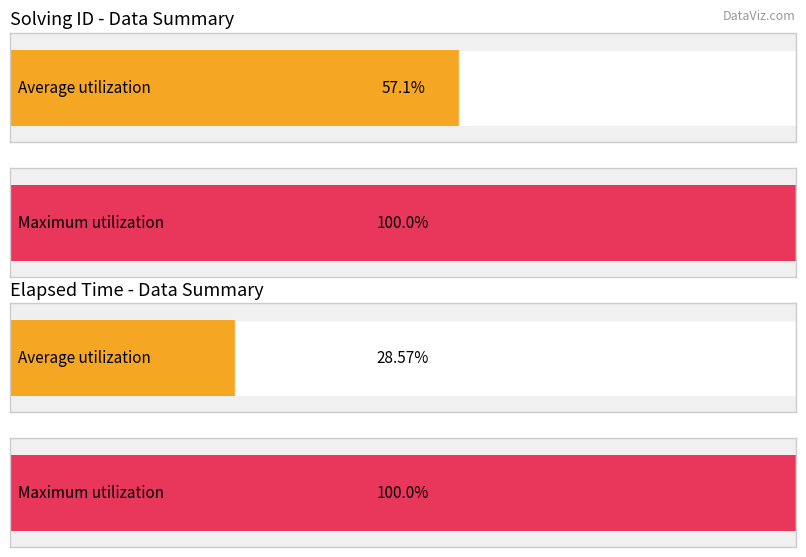

The value of solving_id at 1541157245026 is 10. True or false?

False